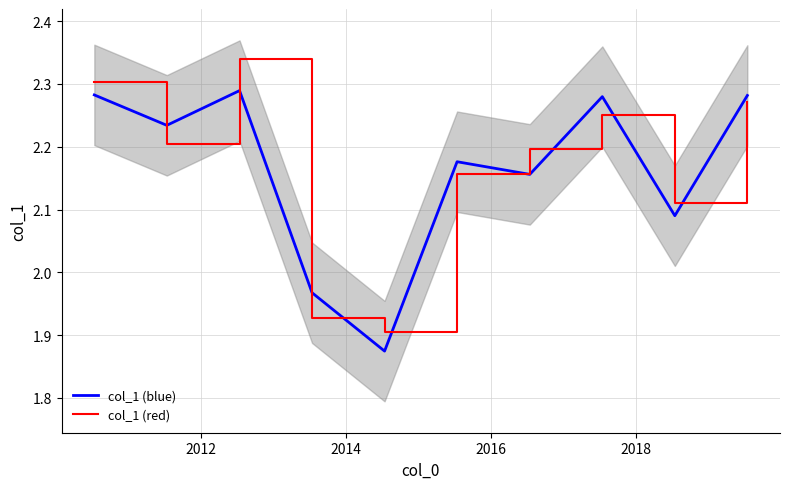

Is the value of col_1 (red) at 8 greater than the value of col_1 (blue) at 7?

No